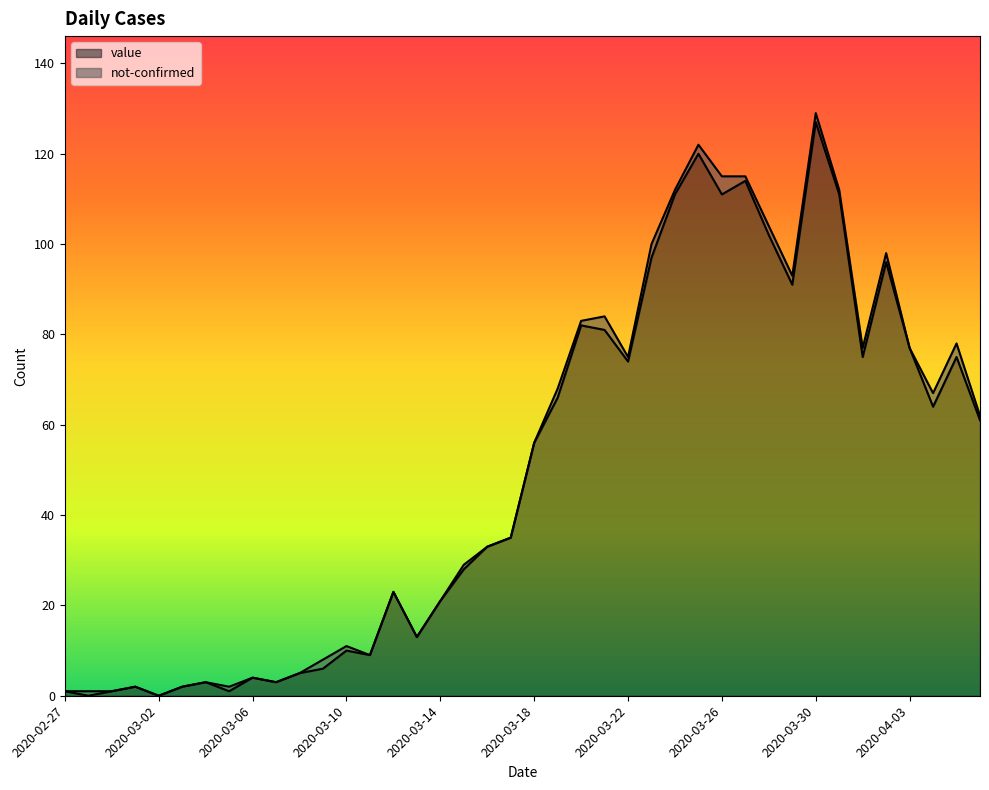

List the labels in order of value, largest first.

2020-03-30, 2020-03-25, 2020-03-27, 2020-03-24, 2020-03-26, 2020-03-31, 2020-03-28, 2020-03-23, 2020-04-02, 2020-03-29, 2020-03-20, 2020-03-21, 2020-04-03, 2020-04-01, 2020-04-05, 2020-03-22, 2020-03-19, 2020-04-04, 2020-04-06, 2020-03-18, 2020-03-17, 2020-03-16, 2020-03-15, 2020-03-12, 2020-03-14, 2020-03-13, 2020-03-10, 2020-03-11, 2020-03-09, 2020-03-08, 2020-03-06, 2020-03-04, 2020-03-07, 2020-03-01, 2020-03-03, 2020-02-27, 2020-02-29, 2020-03-05, 2020-02-28, 2020-03-02